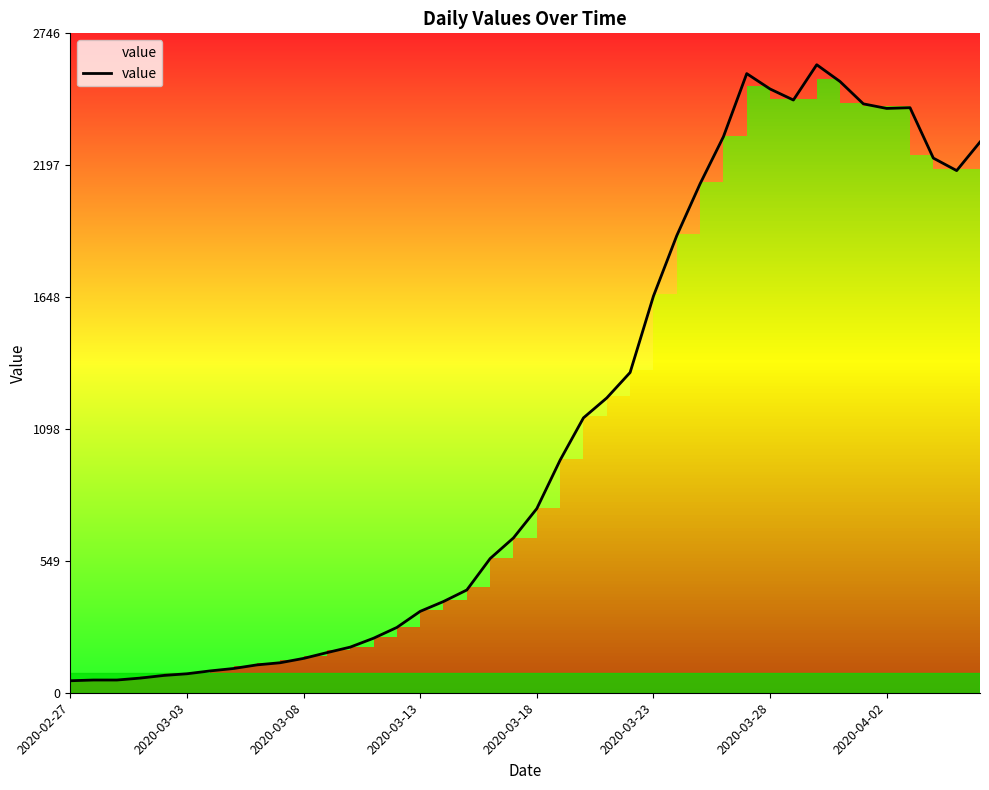

Which label corresponds to the smallest value in the chart?

2020-02-27